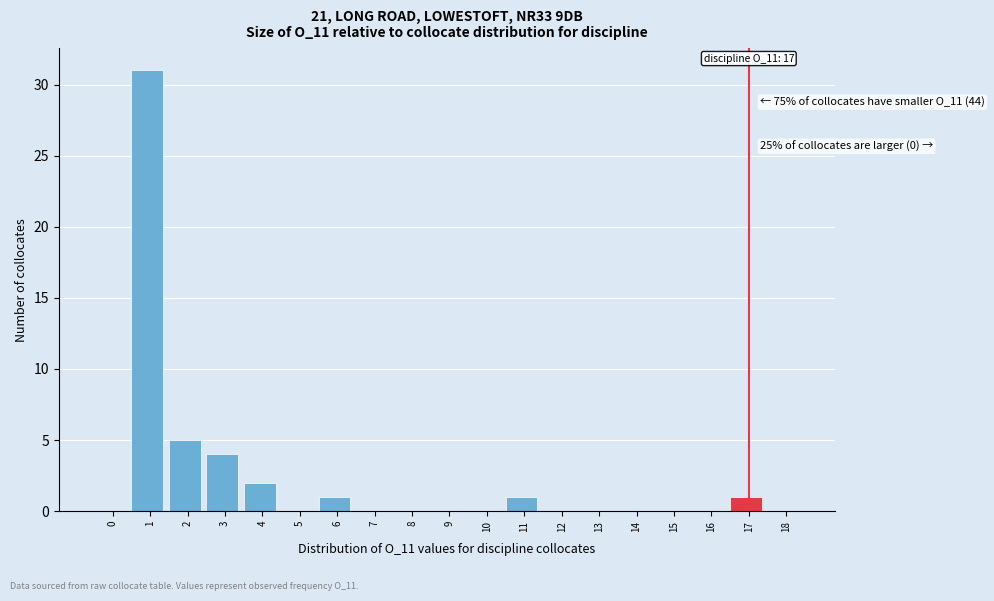

Reading left to right, extract all data points from this chart.

0=0	1=31	2=5	3=4	4=2	5=0	6=1	7=0	8=0	9=0	10=0	11=1	12=0	13=0	14=0	15=0	16=0	17=1	18=0